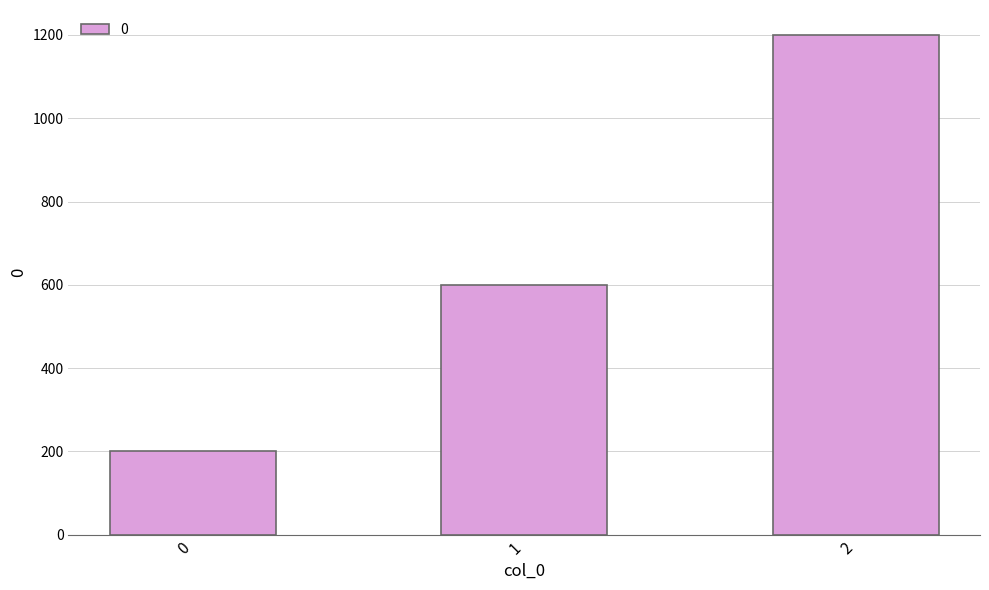

What is the minimum value shown in the chart?

200